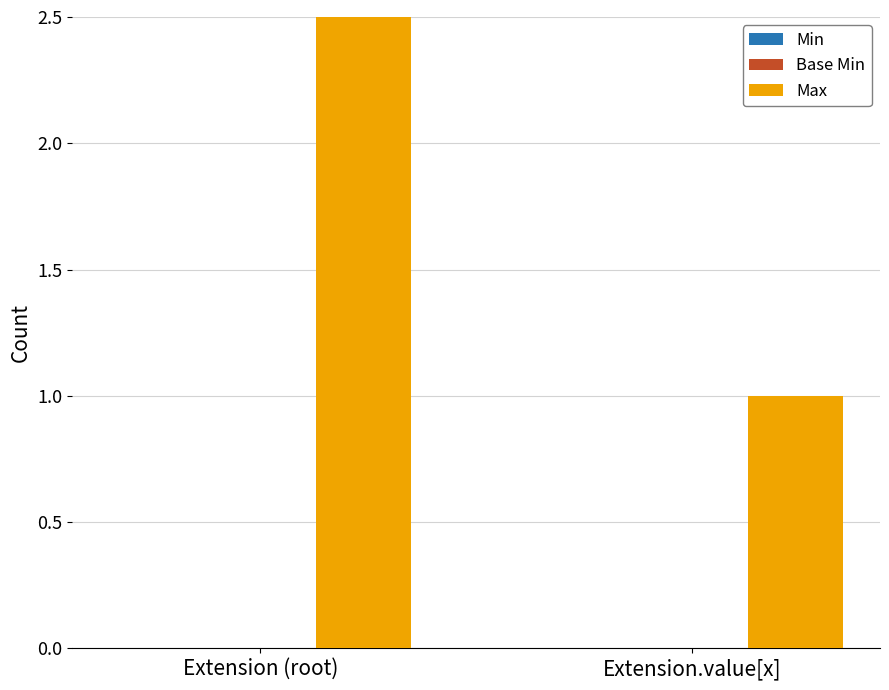

What are all the series names shown in the legend?

Min, Base Min, Max